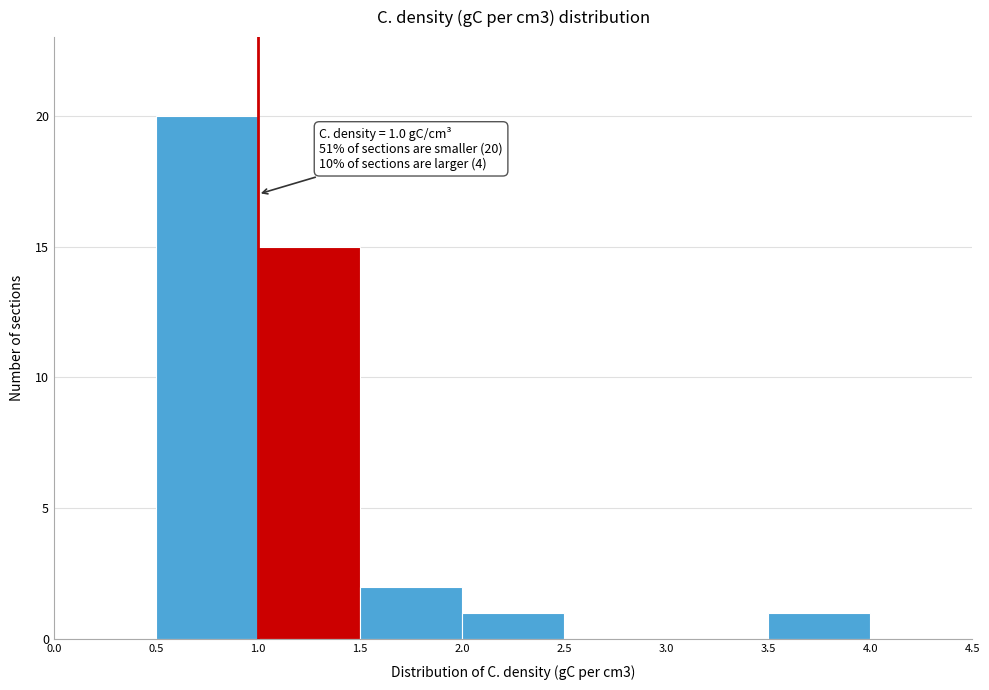

Which range on the x-axis has the tallest bar?

0.5 to 1.0